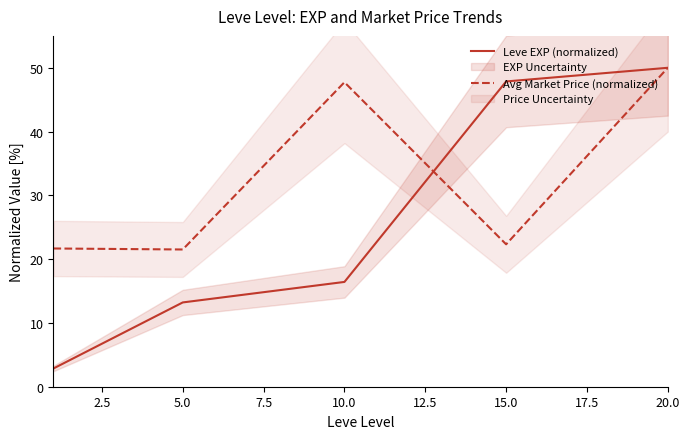

Reading right to left, list all the values displayed in this chart.

Leve EXP (normalized): 50.0	47.9	16.4	13.2	2.9
Avg Market Price (normalized): 50.0	22.3	47.7	21.5	21.7